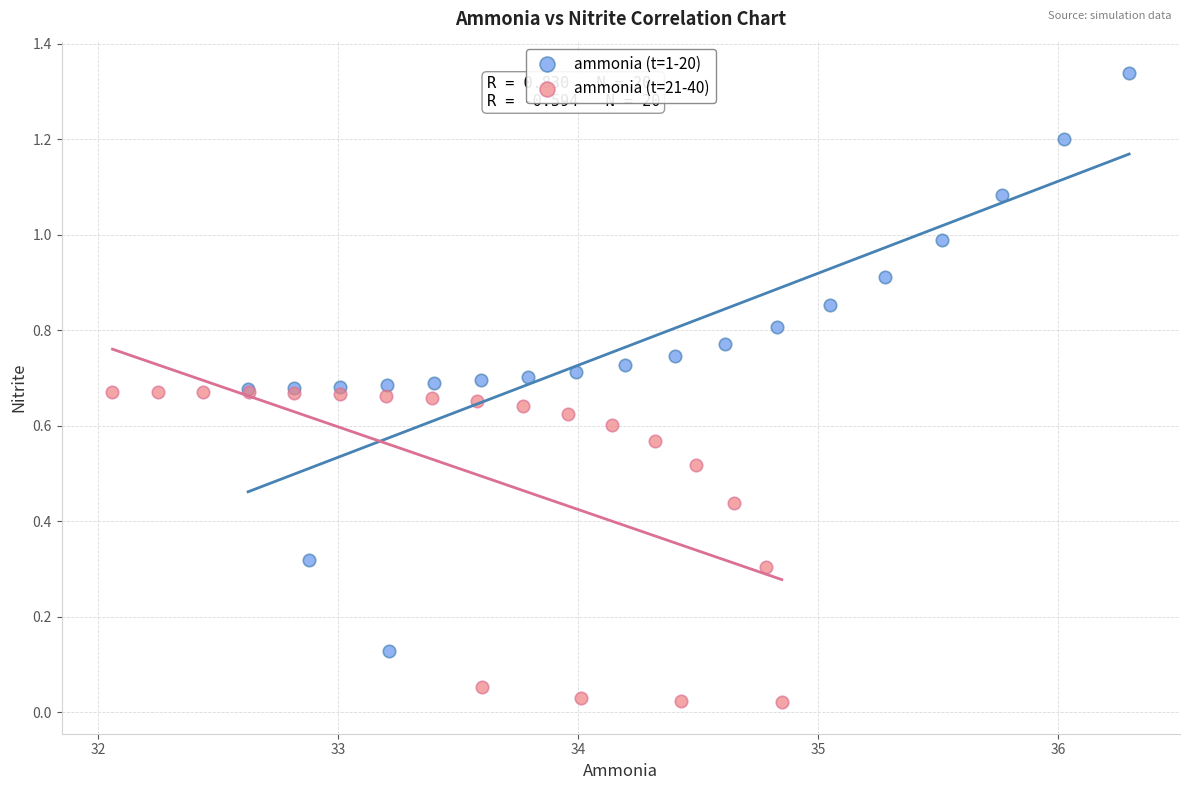

Which series reaches the maximum Y coordinate?

ammonia (t=1-20)